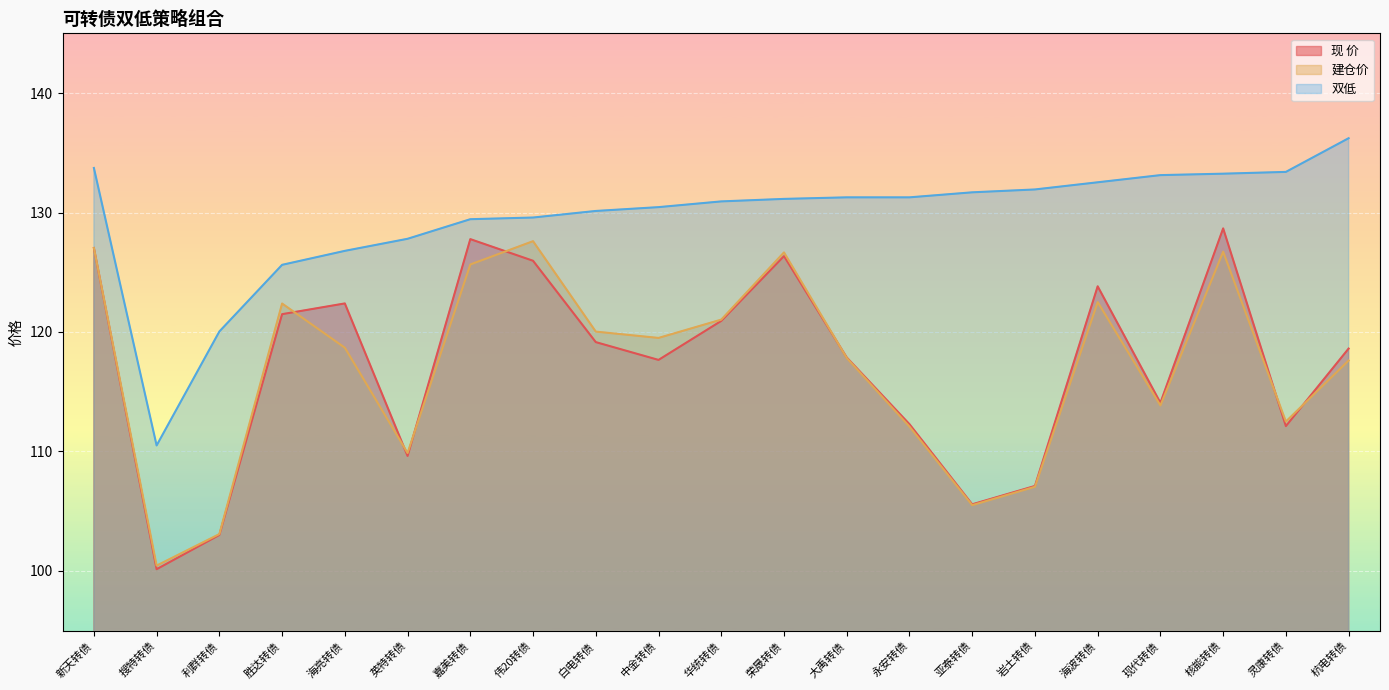

What is the difference between the maximum and minimum values in the 现 价 series?

28.5